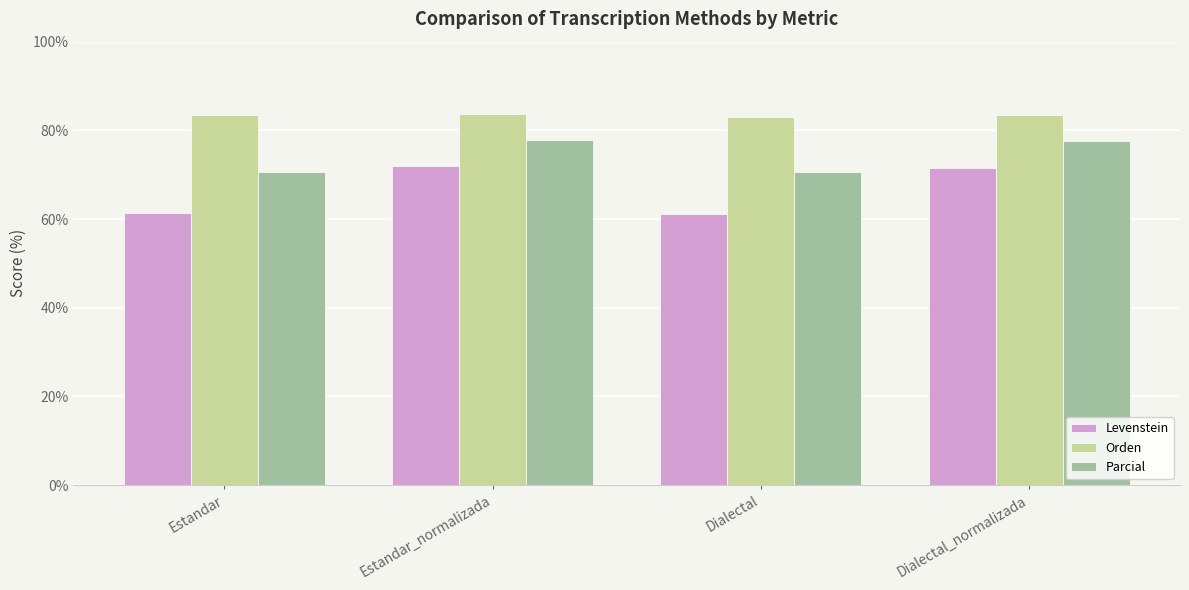

Is it true that Parcial equals 70.6 at Dialectal?

True